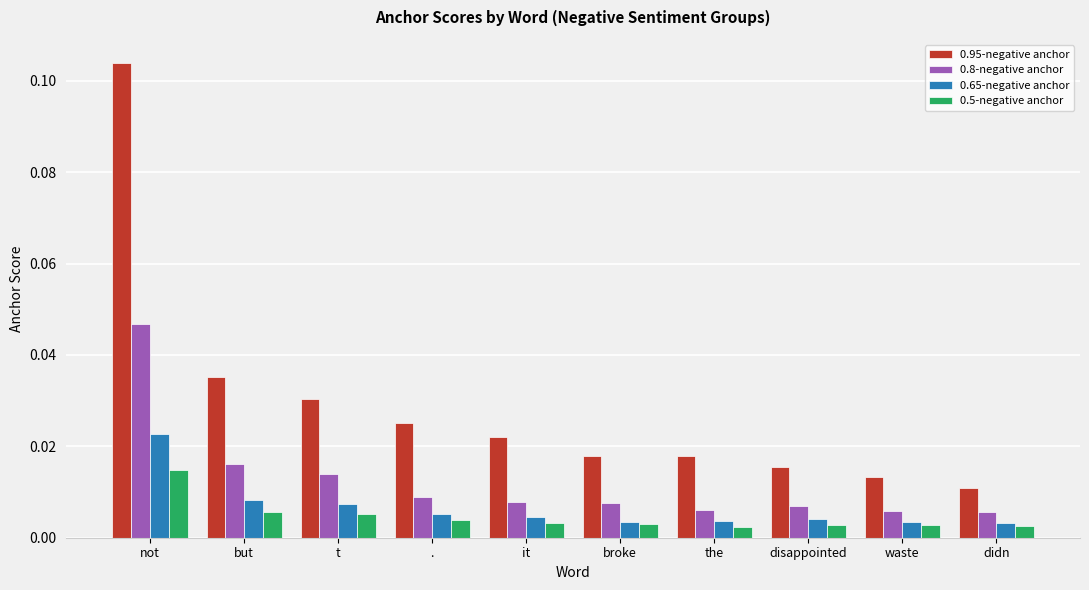

Rank the series by their maximum value, from highest to lowest.

0.95-negative anchor, 0.8-negative anchor, 0.65-negative anchor, 0.5-negative anchor